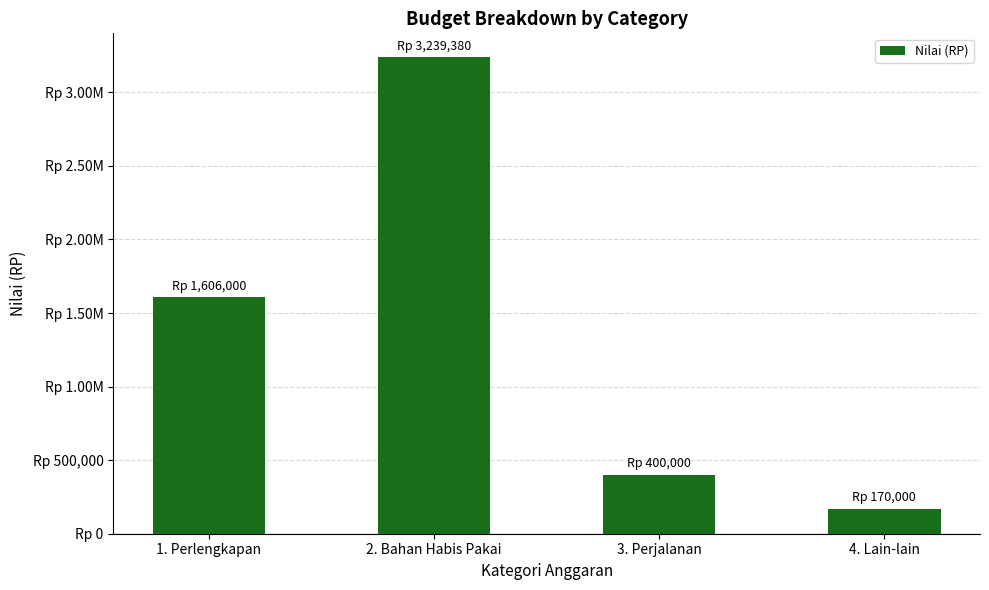

Is it true that the value at 3. Perjalanan is 227361?

False